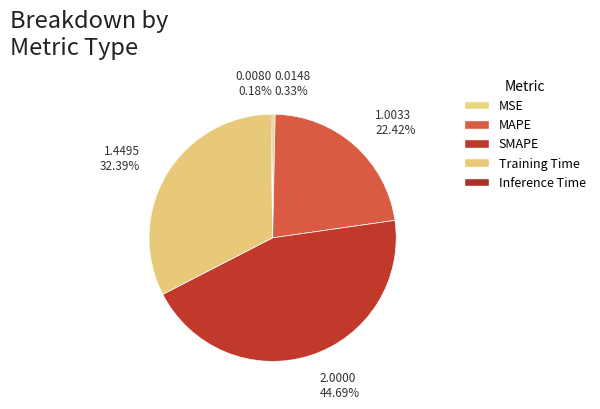

How many slices are in this pie chart?

5